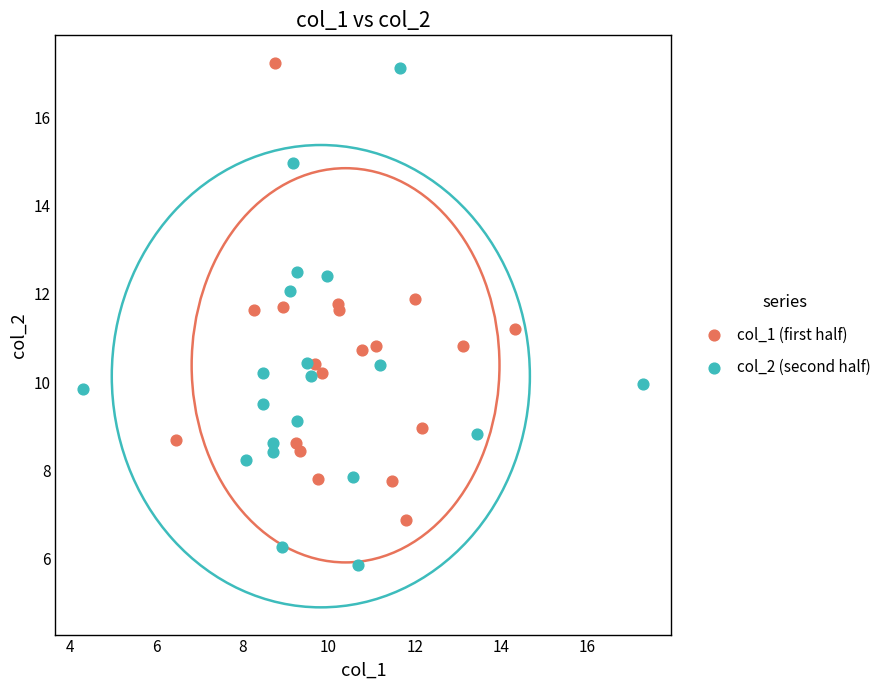

What are all the series names shown in the legend?

col_1 (first half), col_2 (second half)